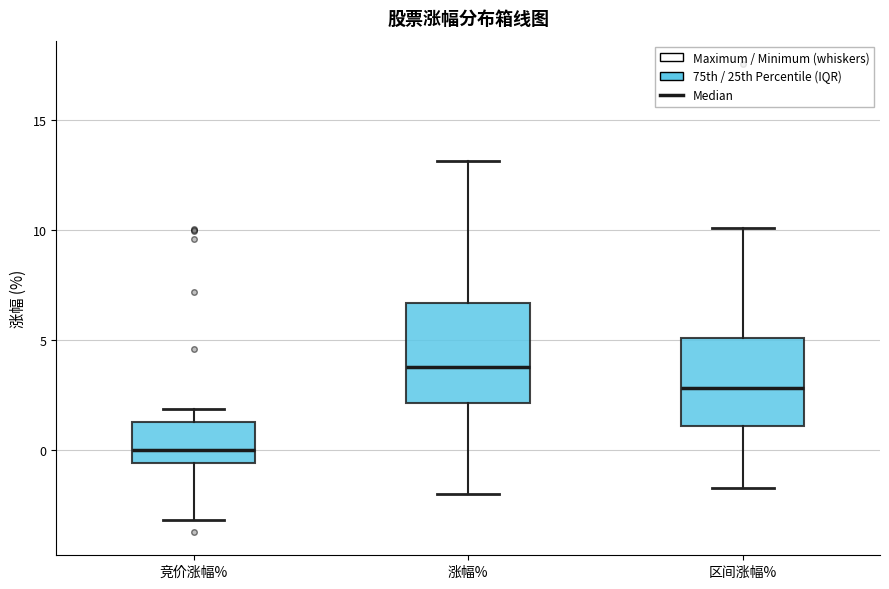

Reading left to right, read every box against the y-axis: the position of its median line, the range the box covers, and the ends of its whiskers. The values are not printed on the chart, so give them approximately, as read against the axis.

竞价涨幅%: median 0.0, box -0.5 to 1.5, whiskers -3.0 to 2.0
涨幅%: median 4.0, box 2.0 to 6.5, whiskers -2.0 to 13.0
区间涨幅%: median 3.0, box 1.0 to 5.0, whiskers -1.5 to 10.0